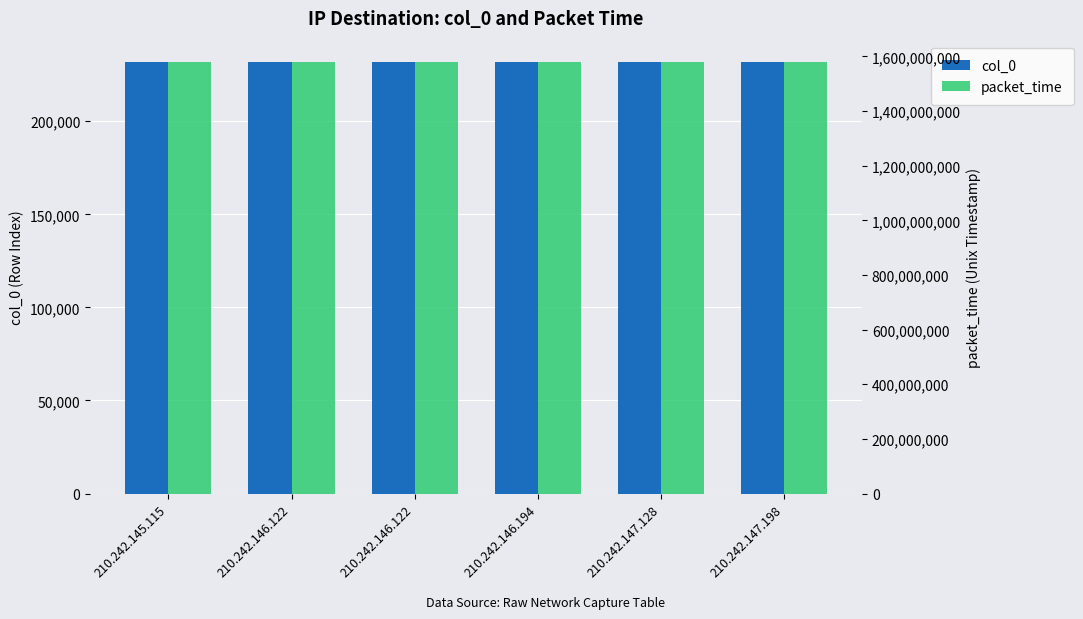

What is the sum of all col_0 values?

1390167